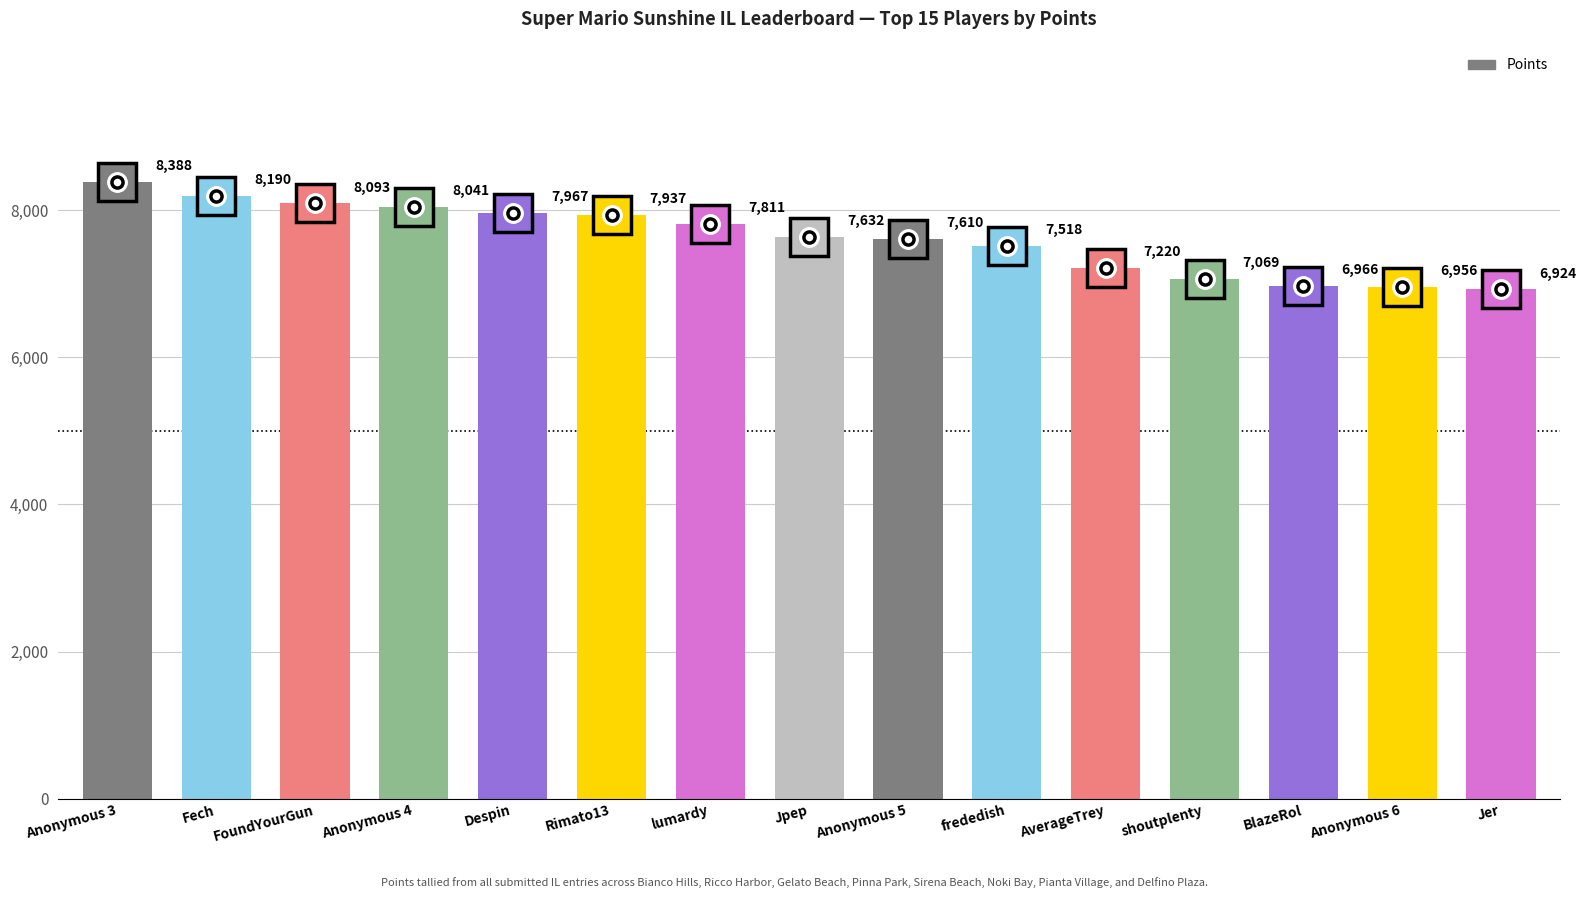

How many values are below 7632?

7